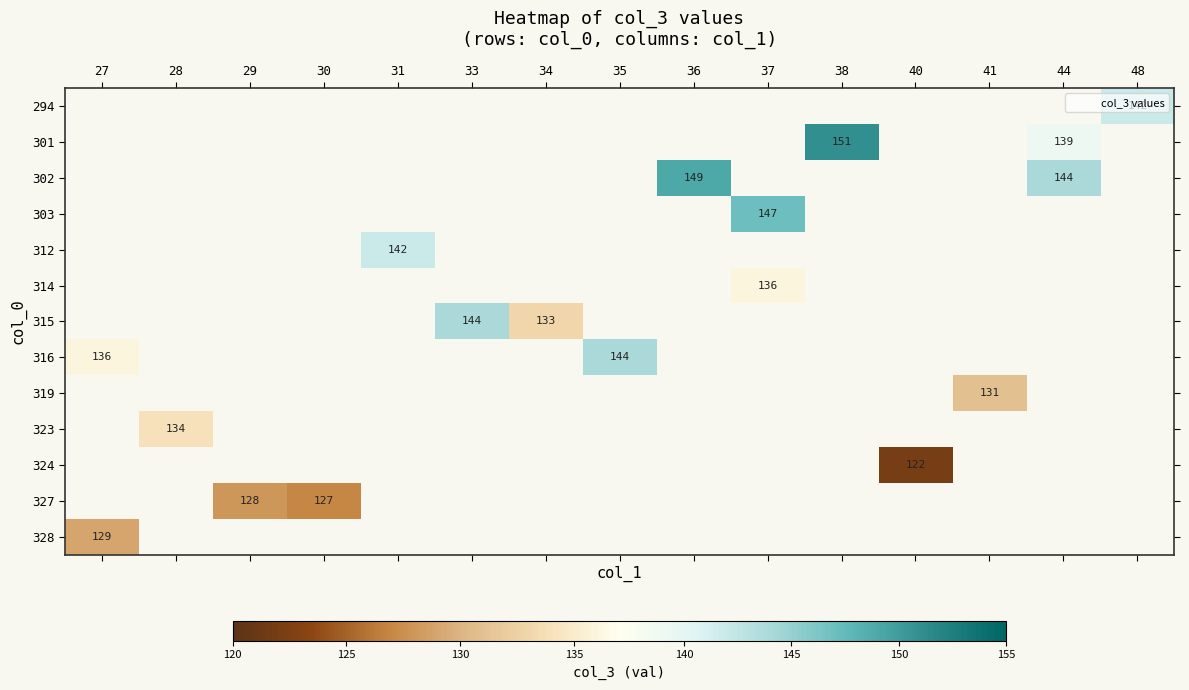

What is the greatest value displayed?

151.0